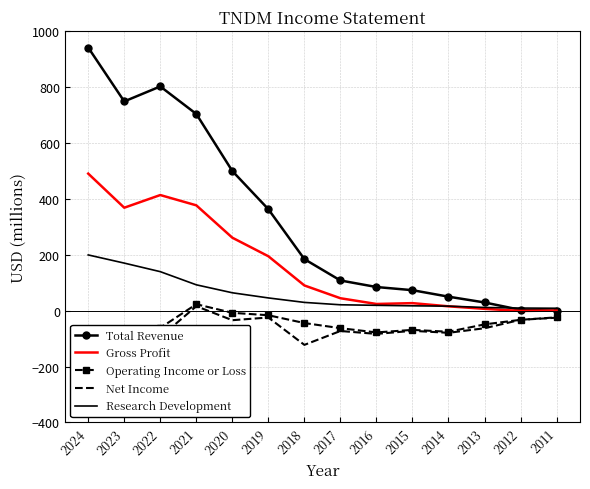

At which label is Total Revenue closest to 470?

2020